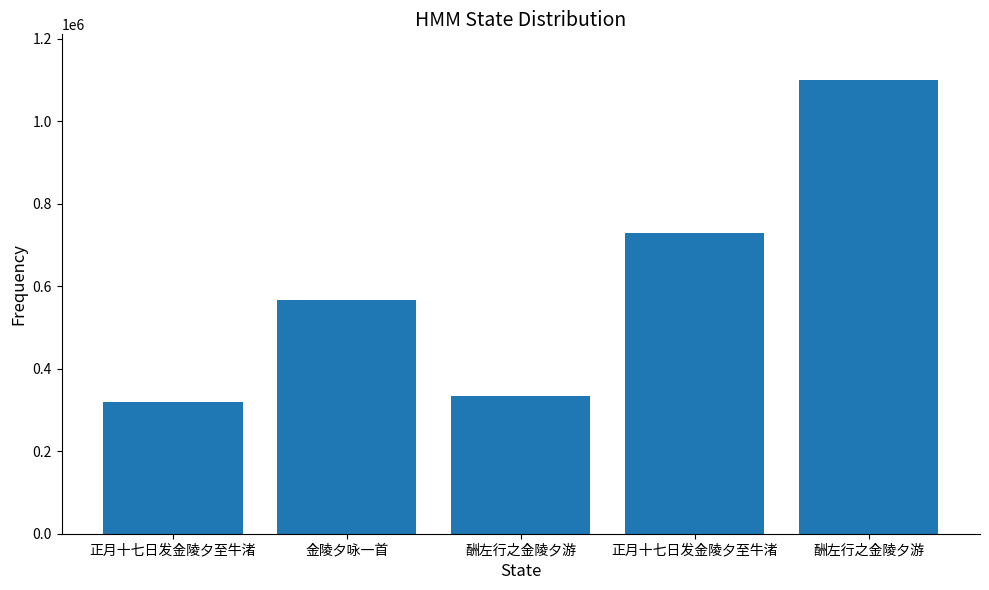

Is it true that the value at 正月十七日发金陵夕至牛渚 is 98923?

False